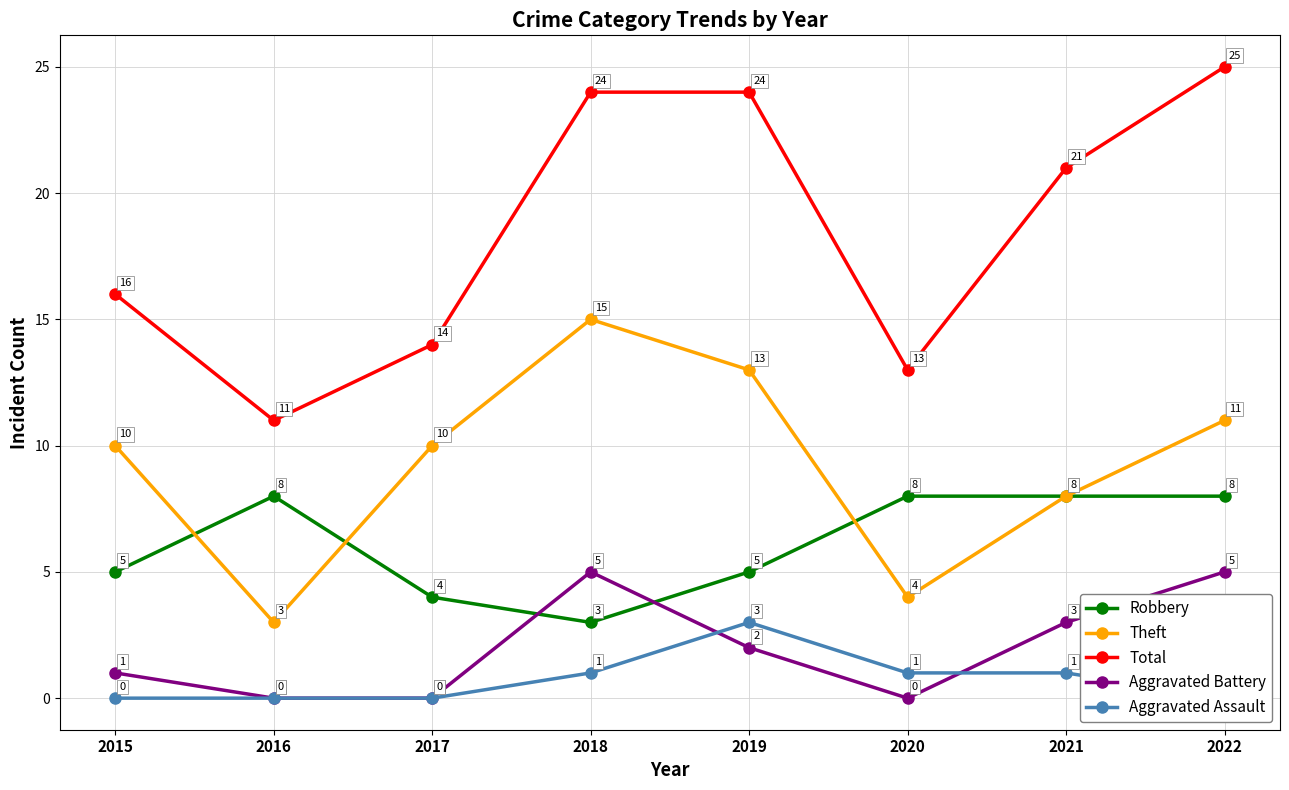

Between which two adjacent categories do Aggravated Battery and Robbery first intersect?

2017 and 2018